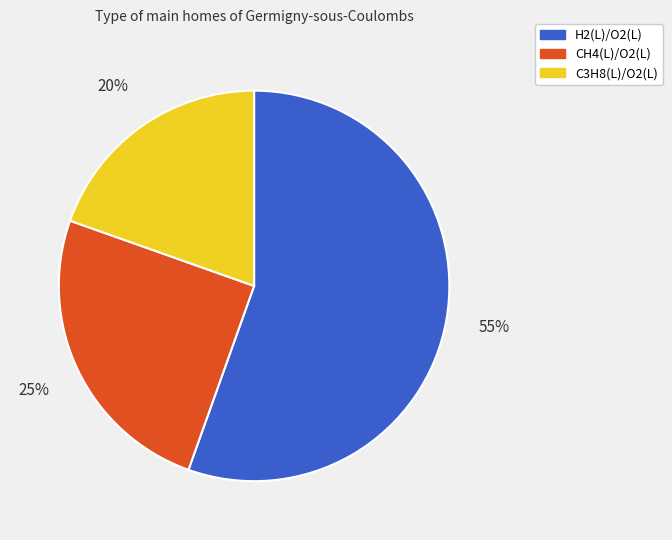

How many segments does this pie chart have?

3